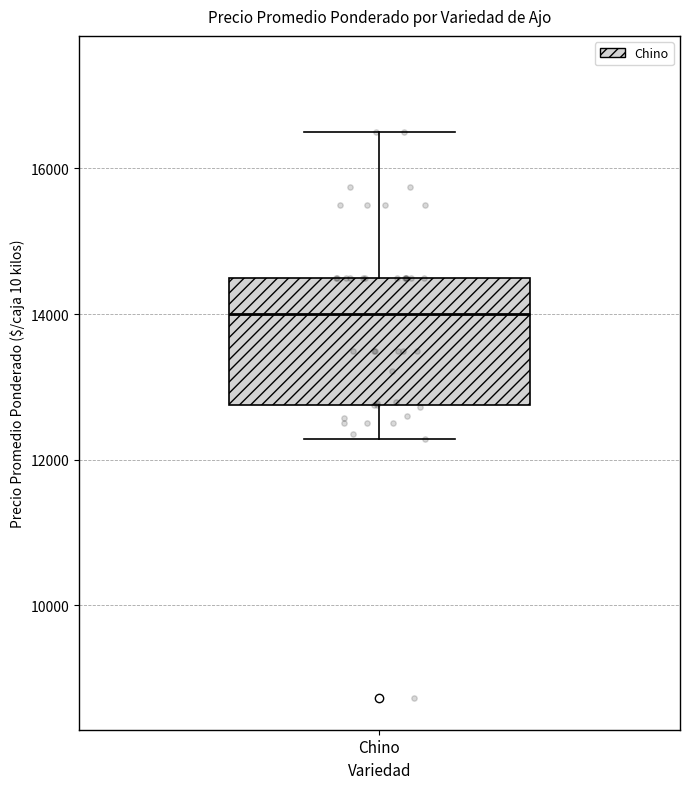

Where does the lower whisker of the box for Chino end on the y-axis? The values are not printed on the chart, so give them approximately, as read against the axis.

12200